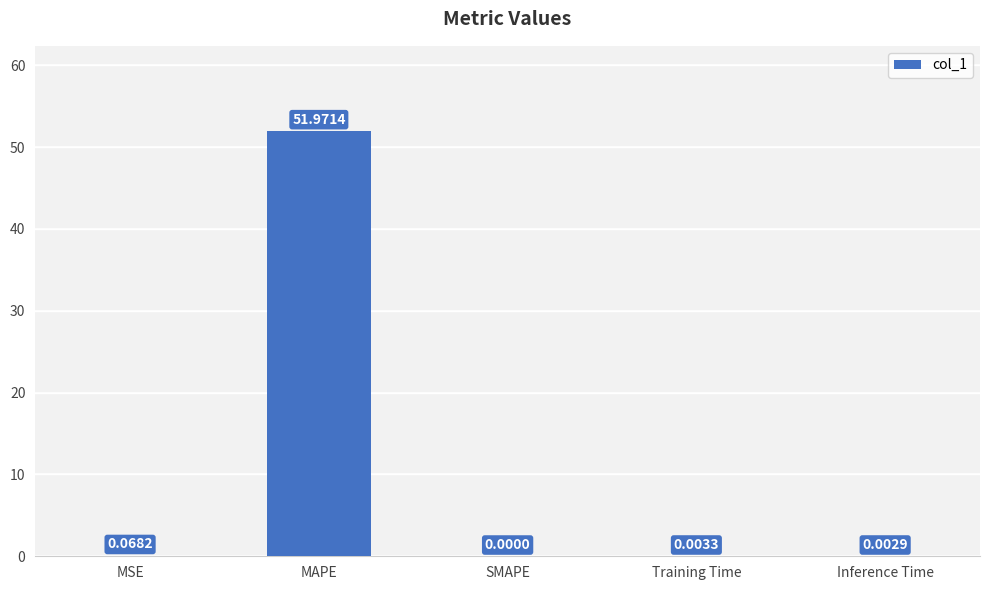

Between SMAPE and Training Time, which is larger?

Training Time